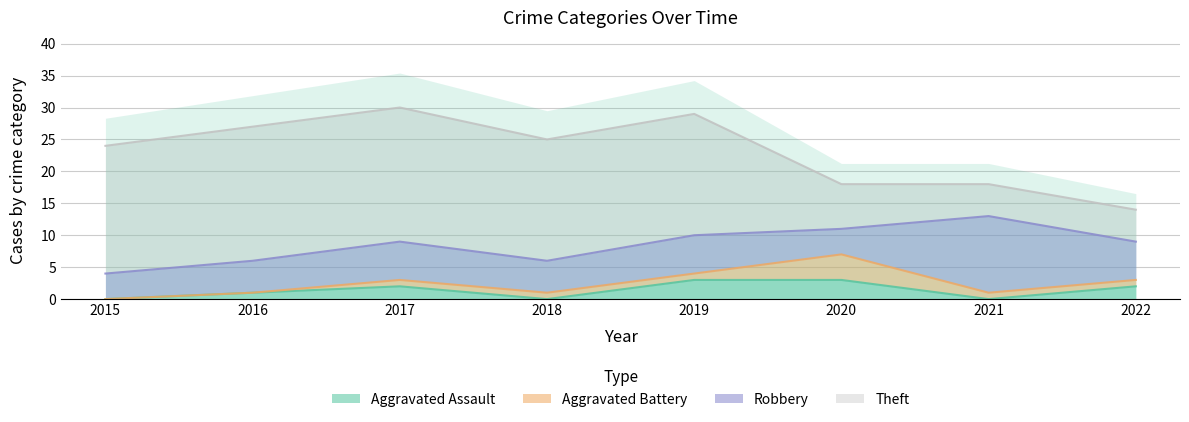

What is the difference between the highest and lowest values at 2016?

21